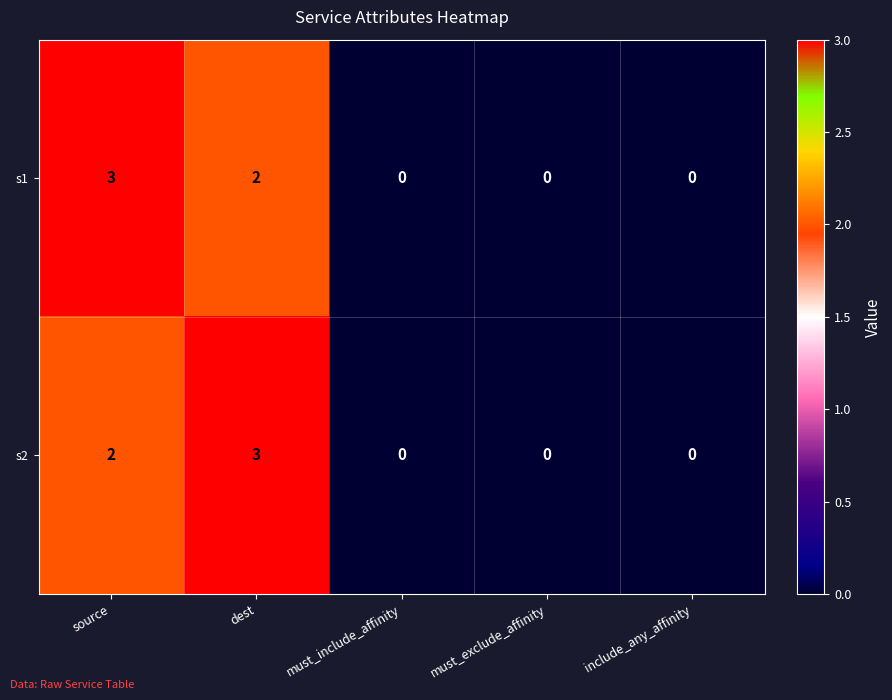

What is the difference between the maximum and second lowest values in the s1 series?

3